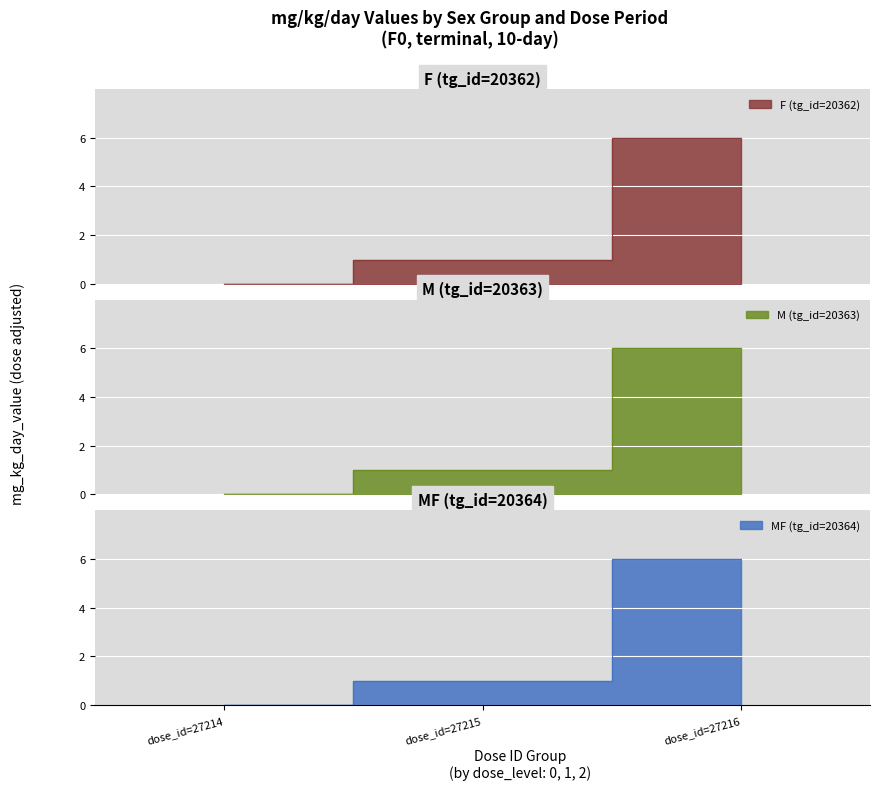

Which has a higher value, dose_id=27215 or dose_id=27216?

dose_id=27216